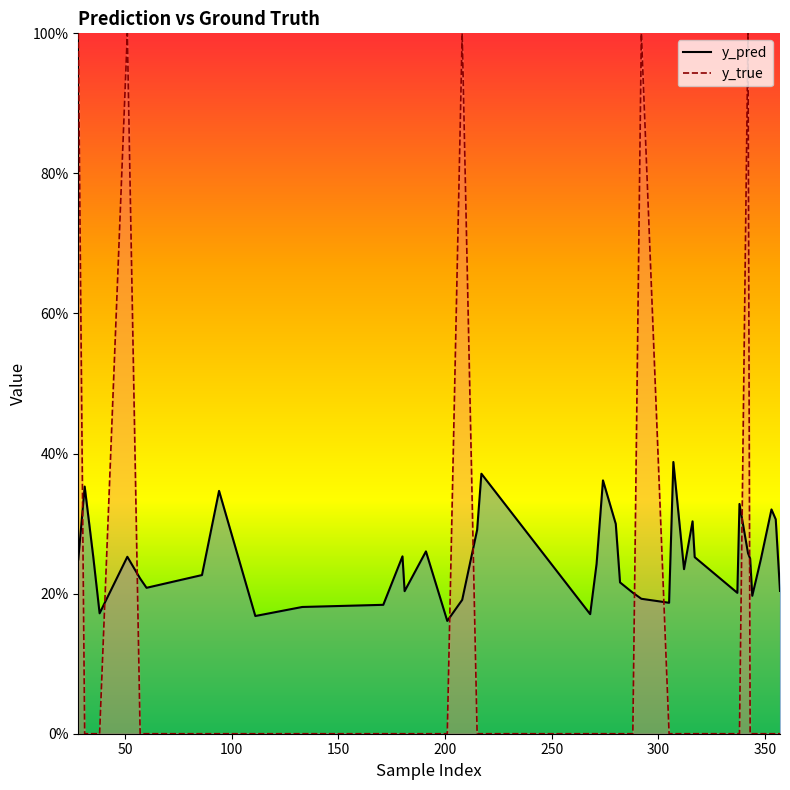

Count the number of categories in the chart.

40